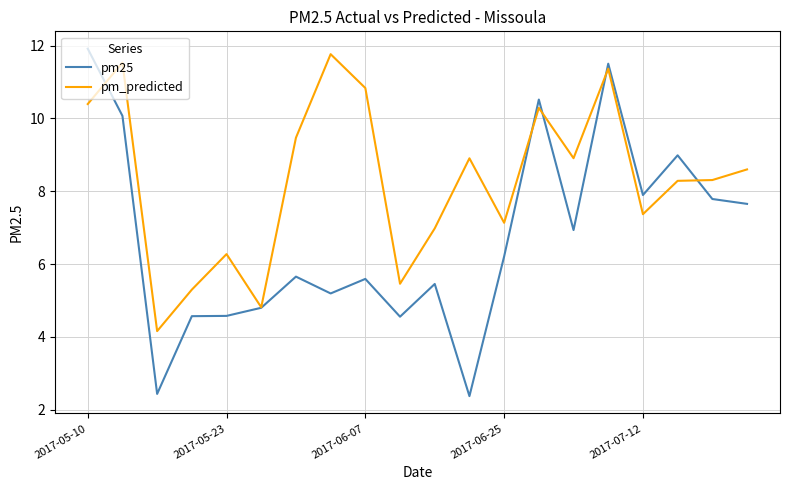

Which series has the largest total across all categories?

pm_predicted